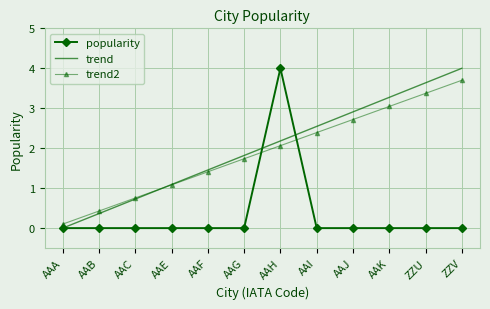

Rank the categories by trend2 value from lowest to highest.

AAA, AAB, AAC, AAE, AAF, AAG, AAH, AAI, AAJ, AAK, ZZU, ZZV